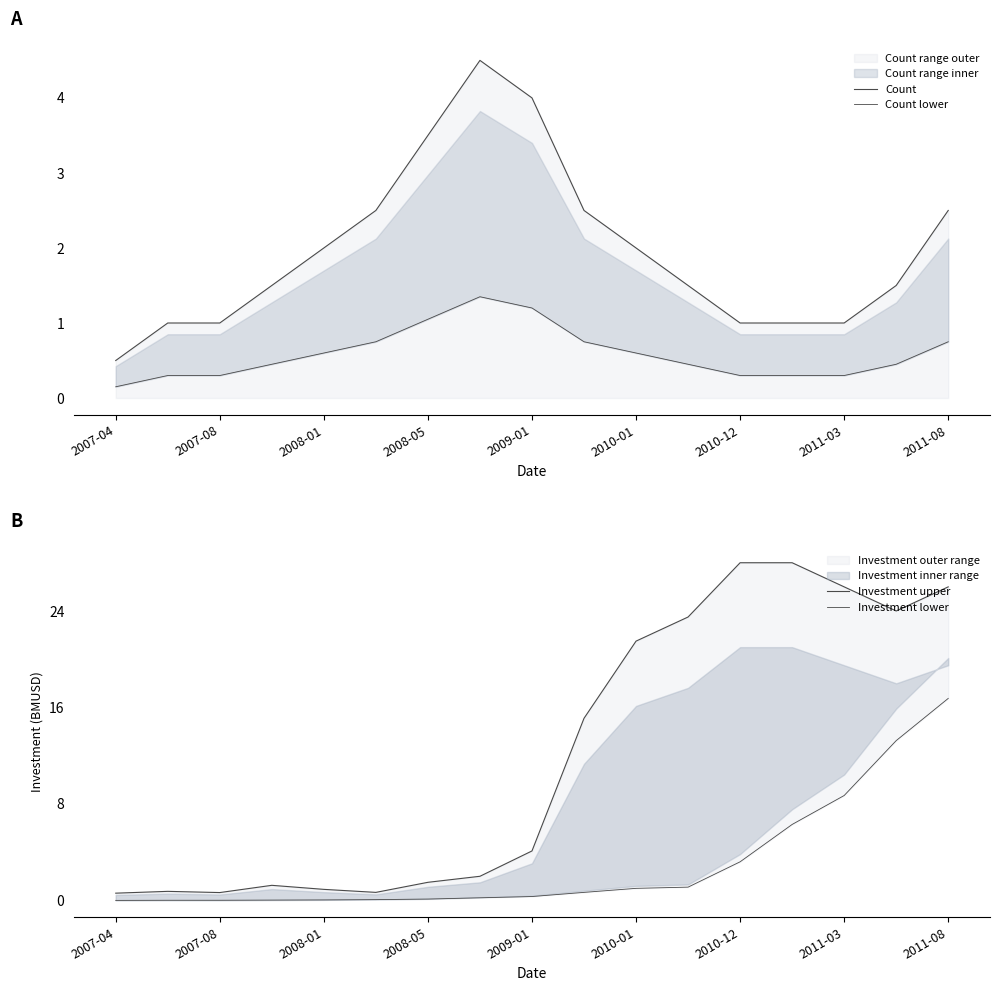

Is it true that Count equals 1.5 at 15?

True